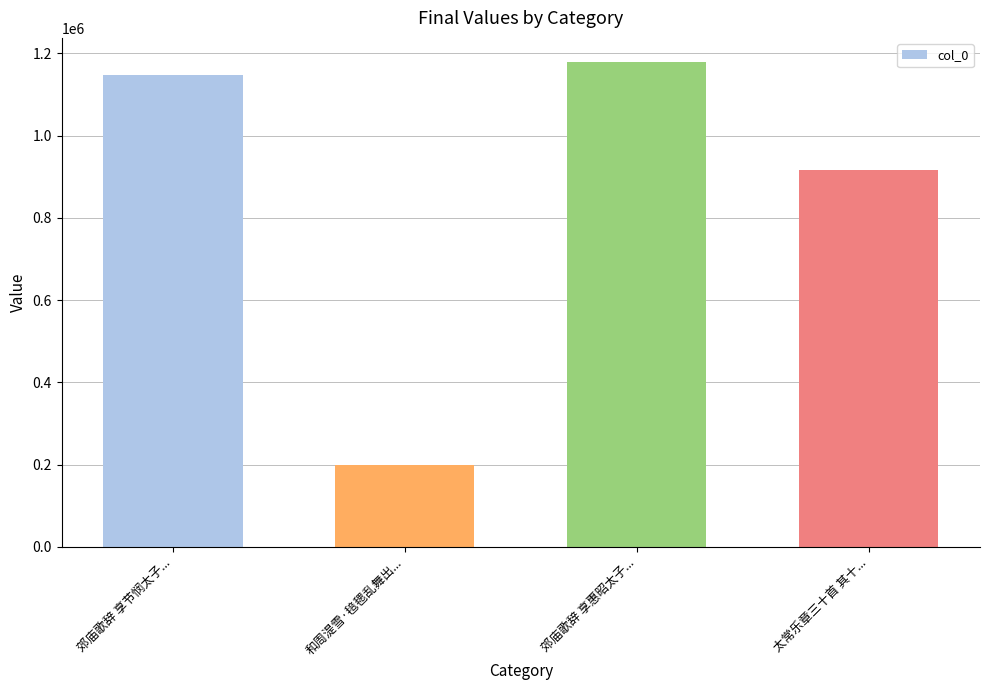

The value at 郊庙歌辞 享节悯太子... is 361354. True or false?

False